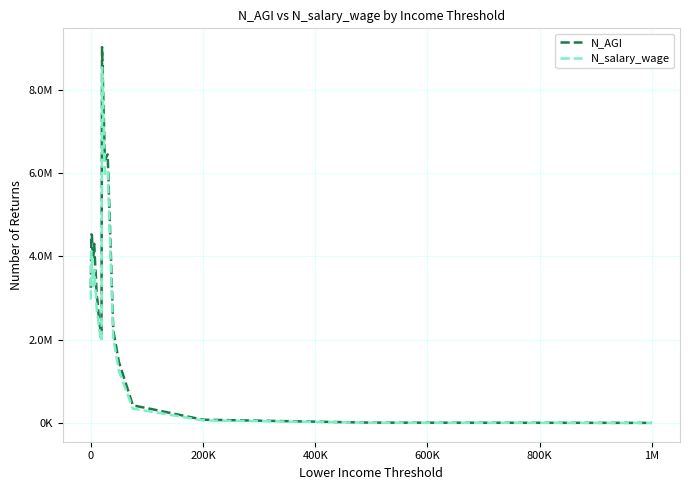

At how many categories does at least one series exceed 5010773?

3